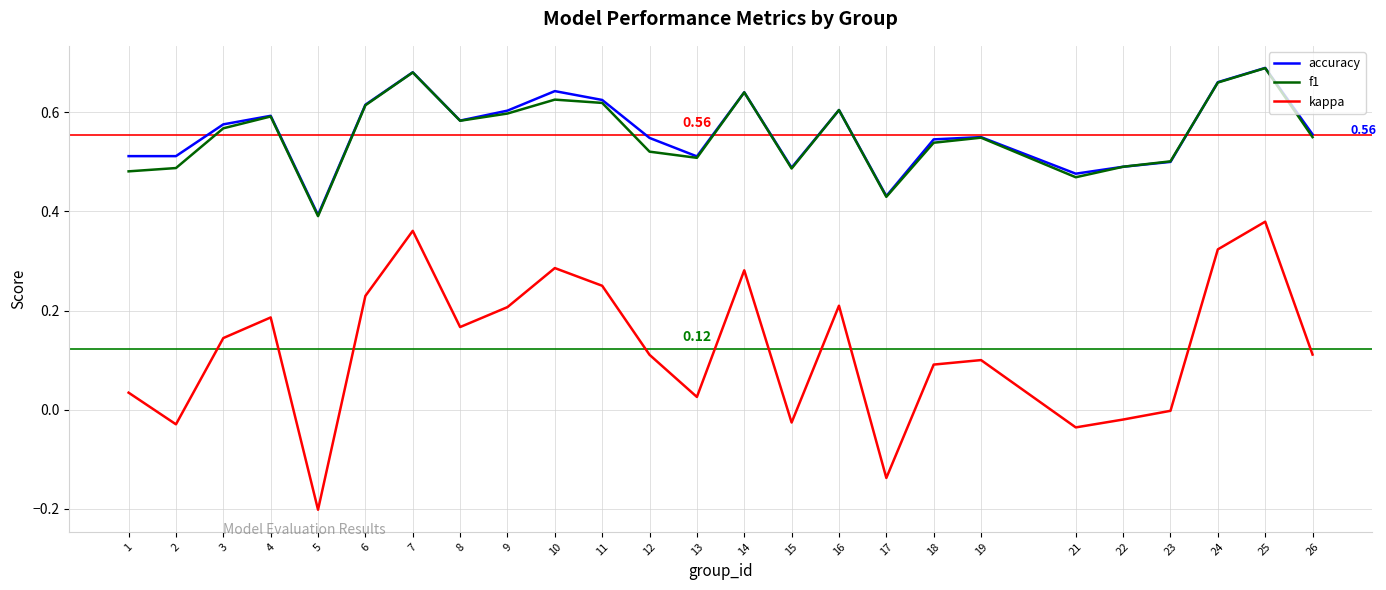

What is the sum of the accuracy values at 2 and 8?

1.1